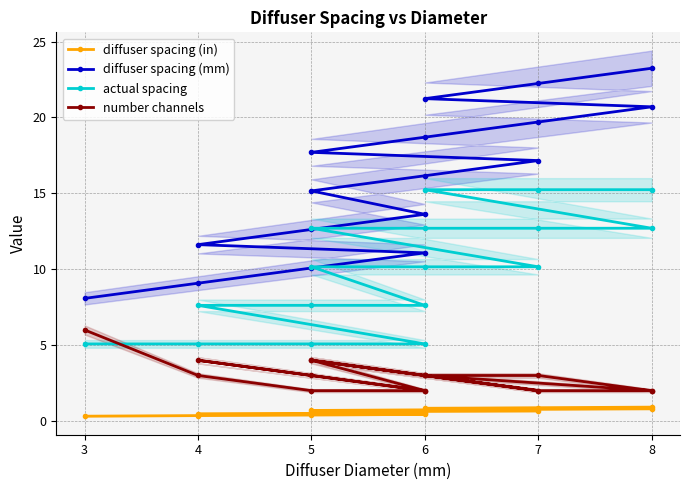

Is the value of number channels at 7 greater than the value of actual spacing at 6?

No